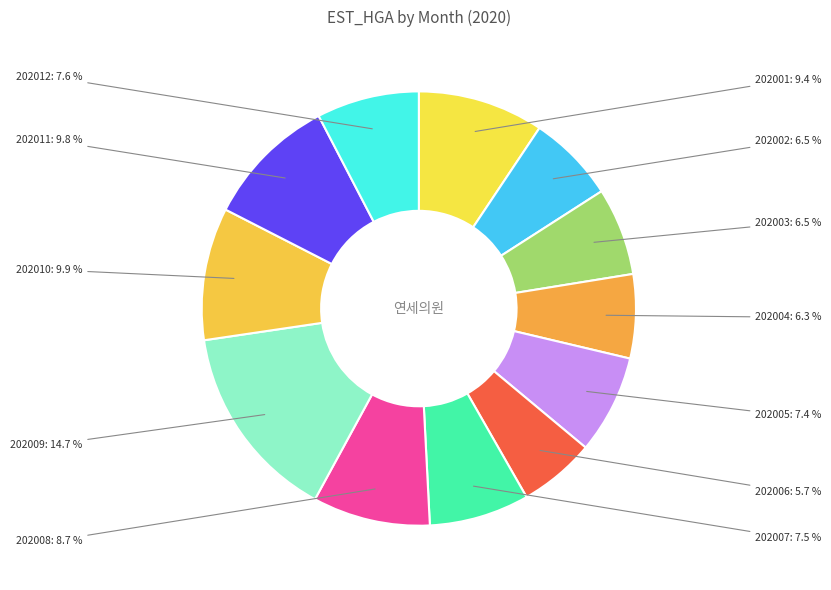

Is there a majority slice in this chart?

No